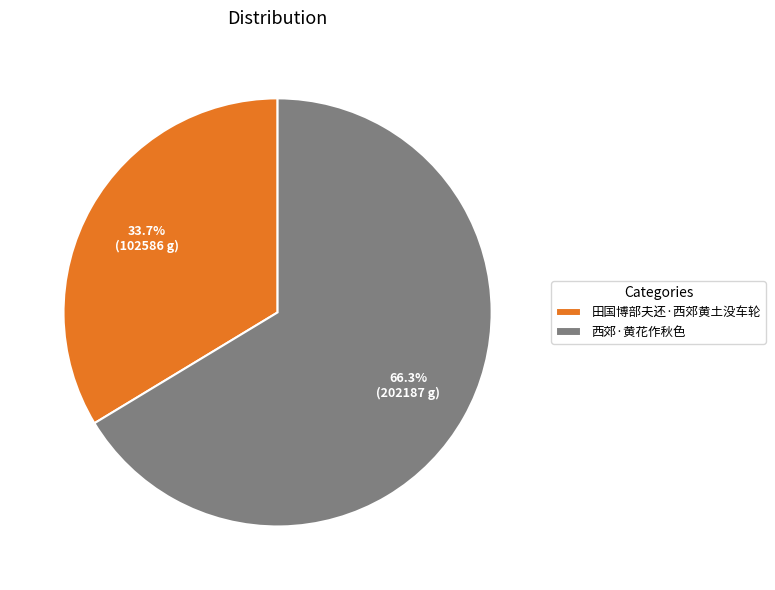

Is it true that 西郊·黄花作秋色 is 66% of the pie?

True